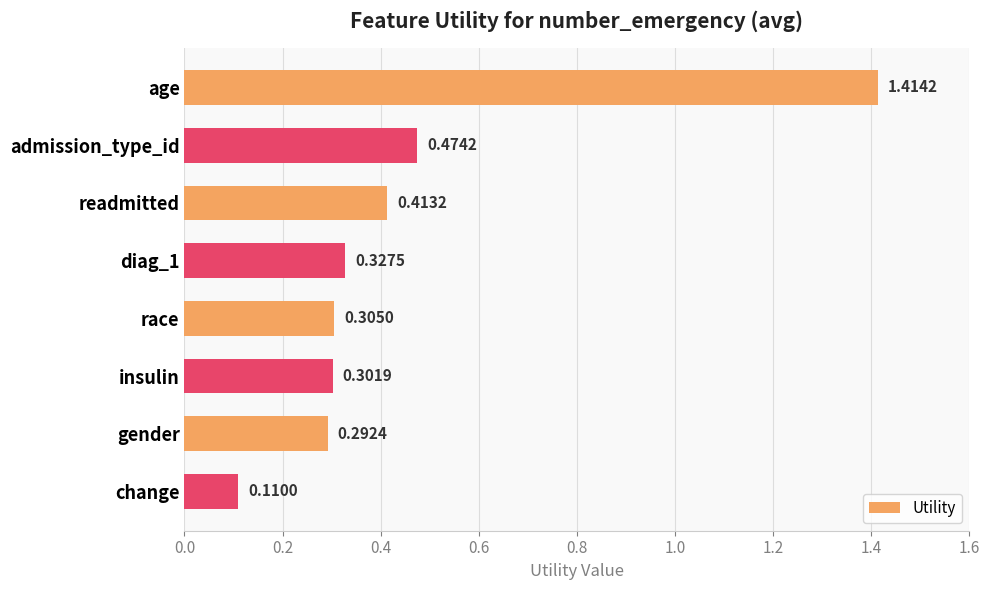

Which has a higher value, insulin or race?

race